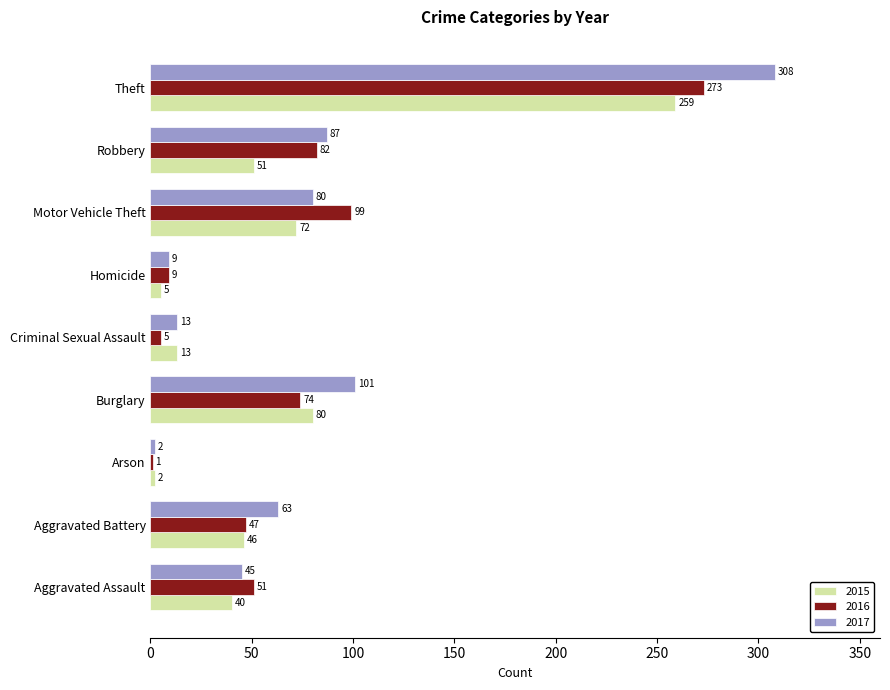

At which label is 2016 closest to 137?

Motor Vehicle Theft